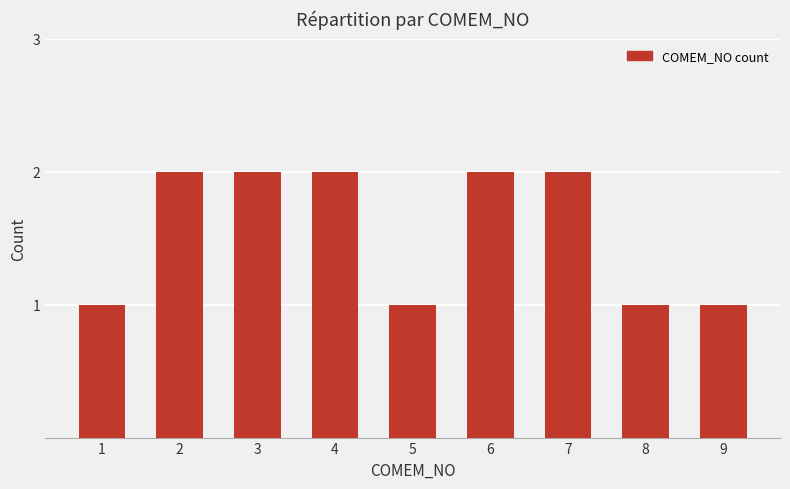

Count the number of data series in this chart.

1